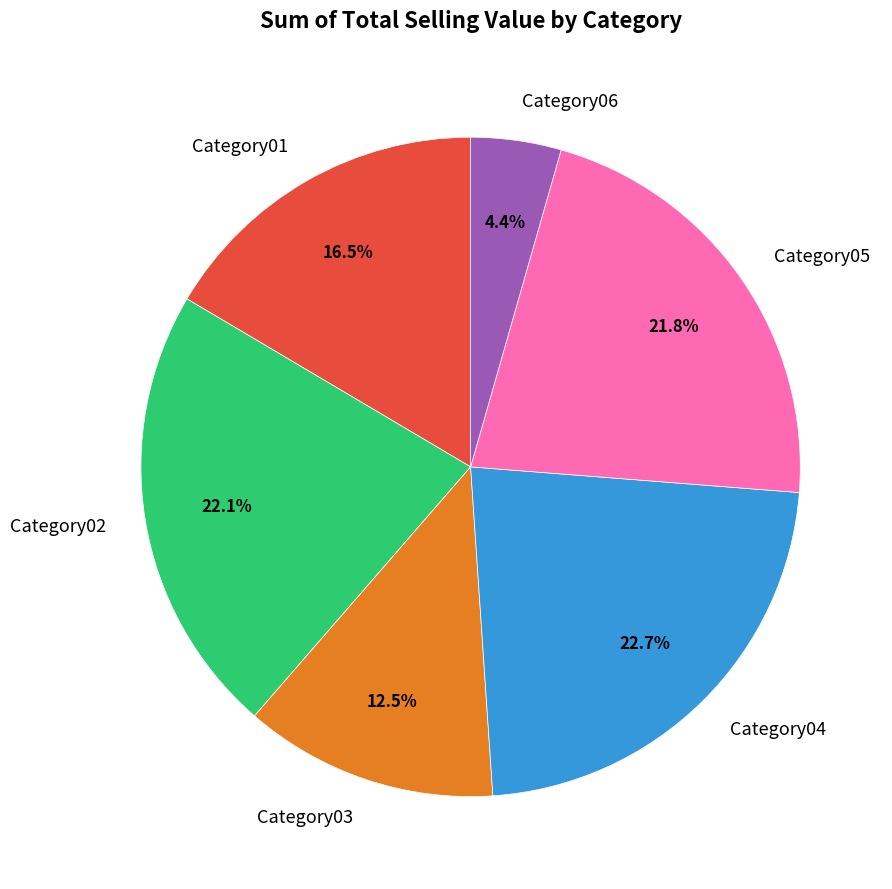

To the nearest percent, what is the average slice percentage?

17%